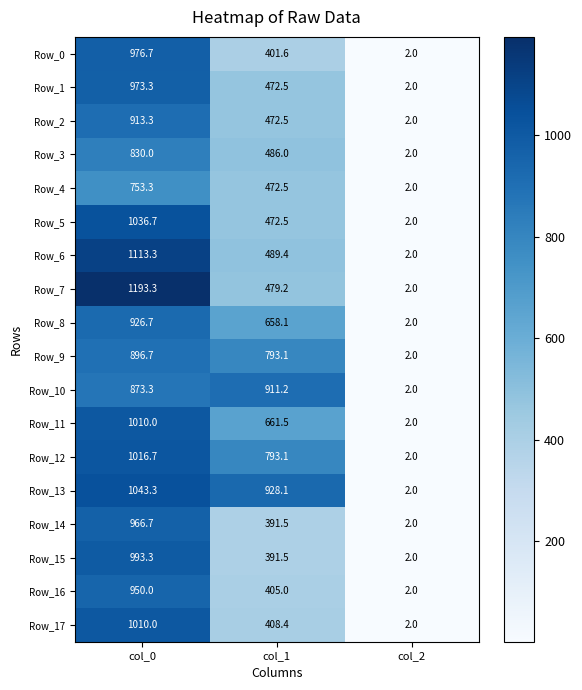

At which category does the chart reach its minimum across all series?

col_2